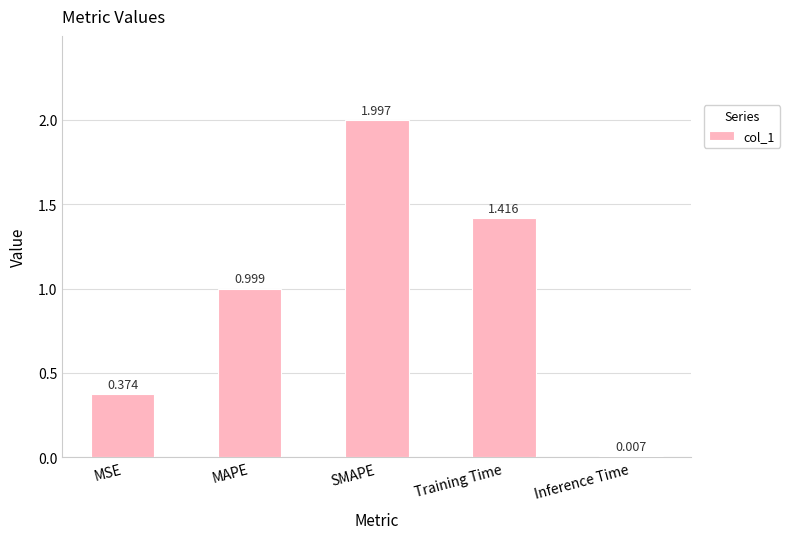

What is the average value?

1.0